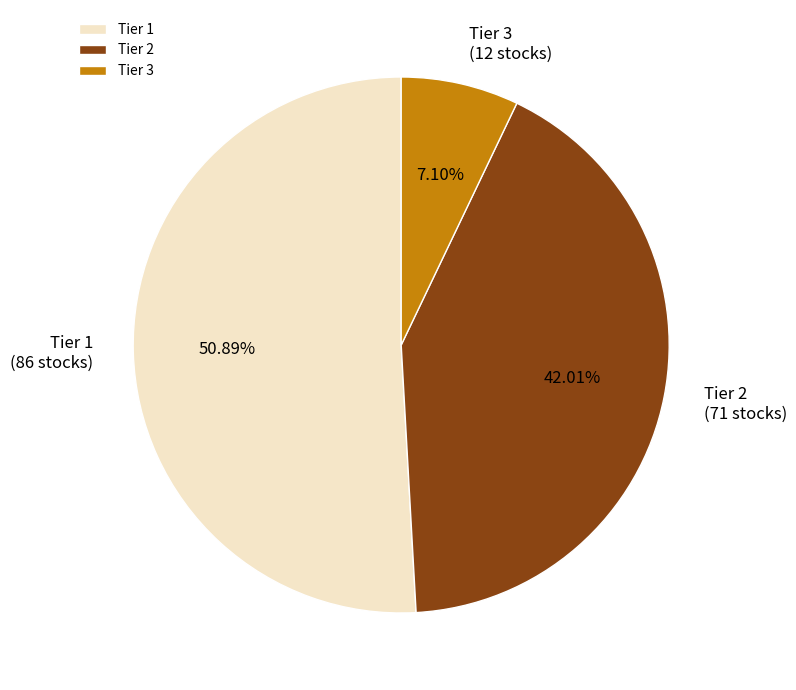

How much of the chart is everything except Tier 2?

58.0%